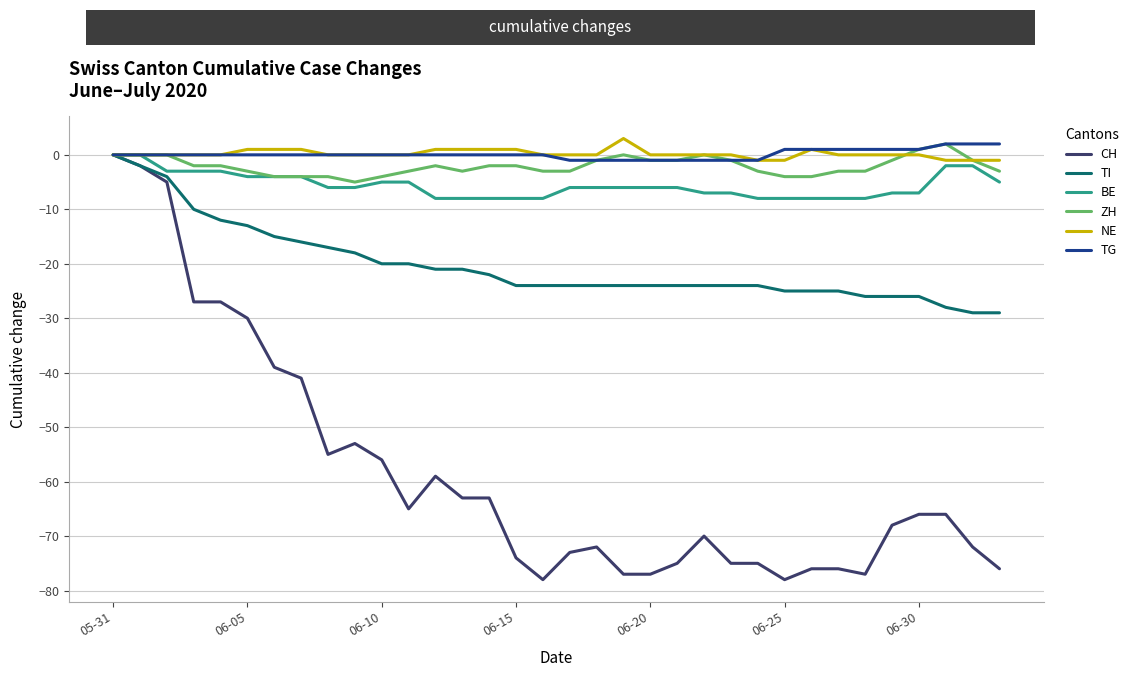

What is the maximum value shown in the chart?

3